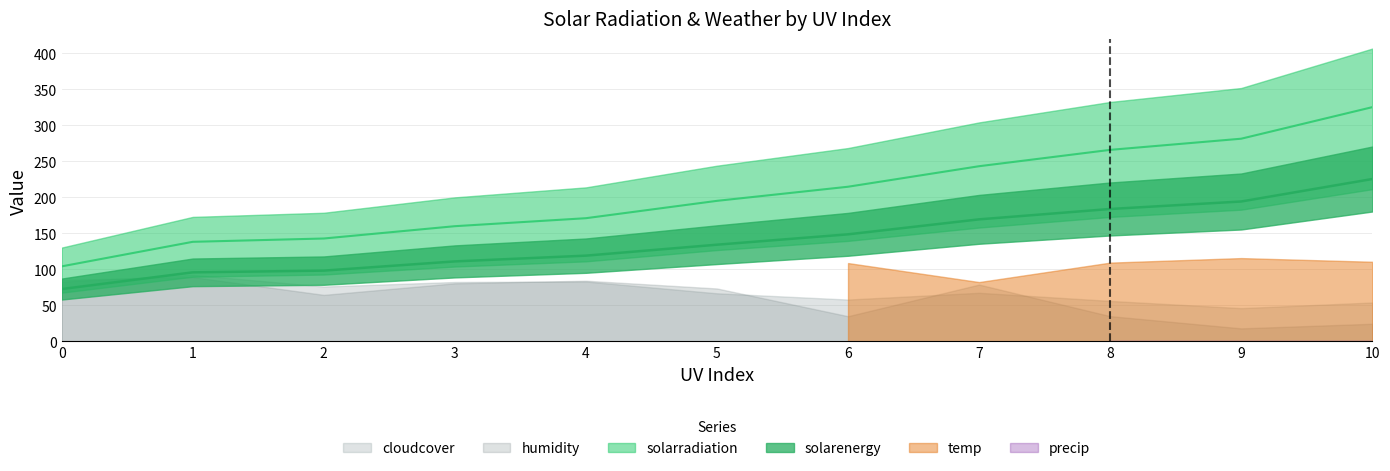

At which category does cloudcover reach its first local valley?

2